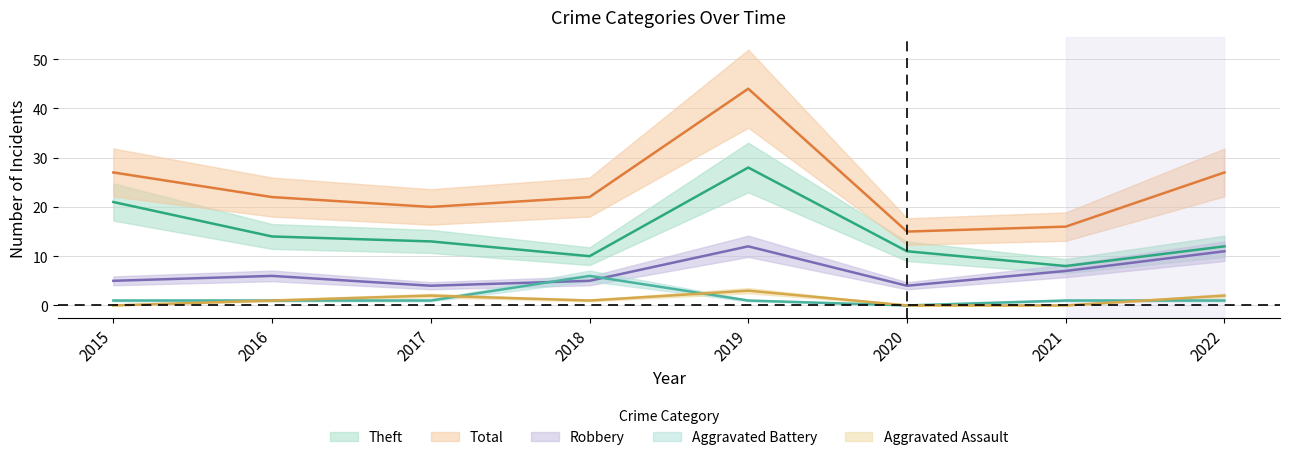

How many values in Aggravated Battery are above zero?

7